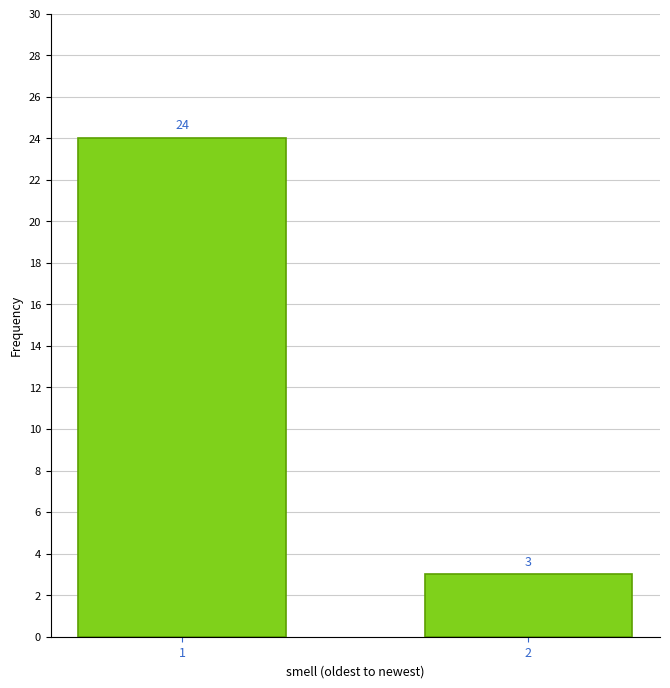

Reading left to right, extract all data points from this chart.

1=24	2=3